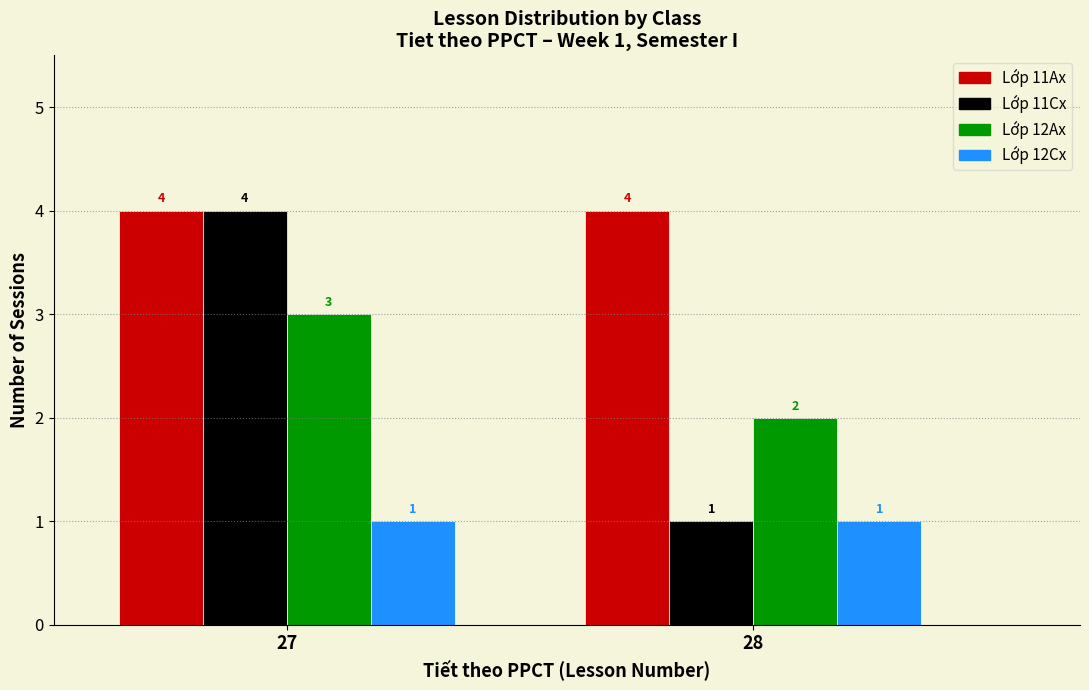

Reading left to right, what are all the values shown in this chart?

Lớp 11Ax: 4	4
Lớp 11Cx: 4	1
Lớp 12Ax: 3	2
Lớp 12Cx: 1	1